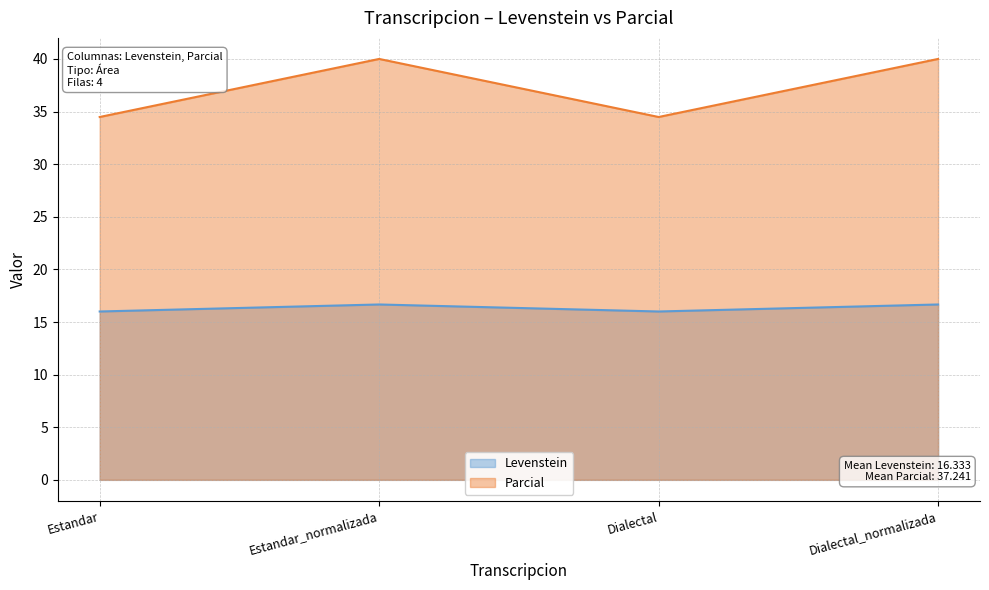

True or false: Levenstein and Parcial cross at least once.

False